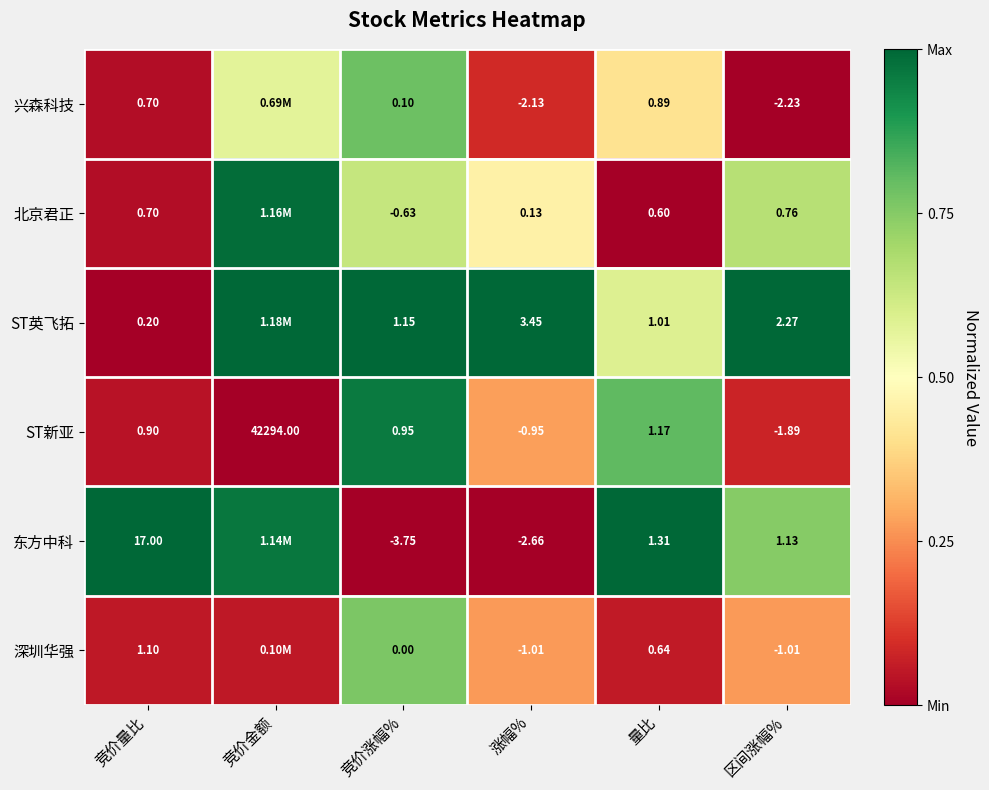

At which label is ST新亚 closest to 21146?

量比